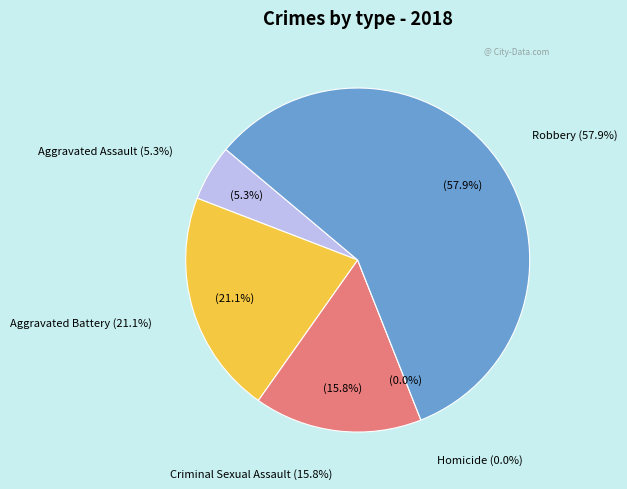

Which category has the biggest portion of the pie?

Robbery